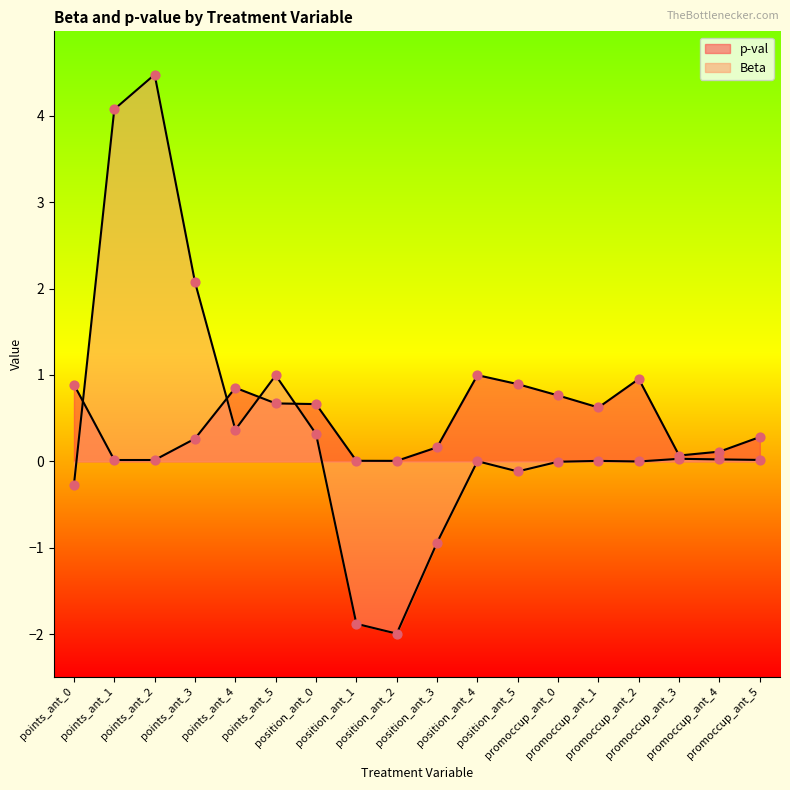

What are all the series names shown in the legend?

p-val, Beta